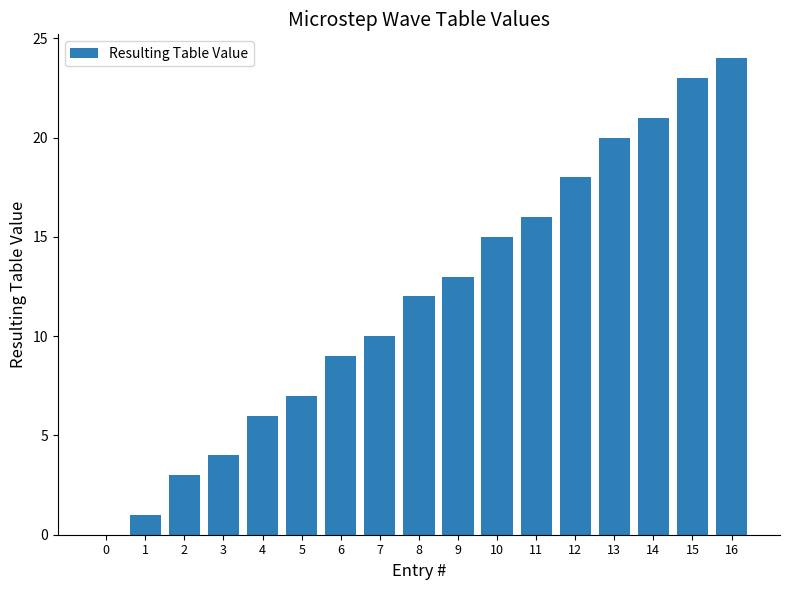

What is the ratio of the value at 15 to the value at 9?

1.8